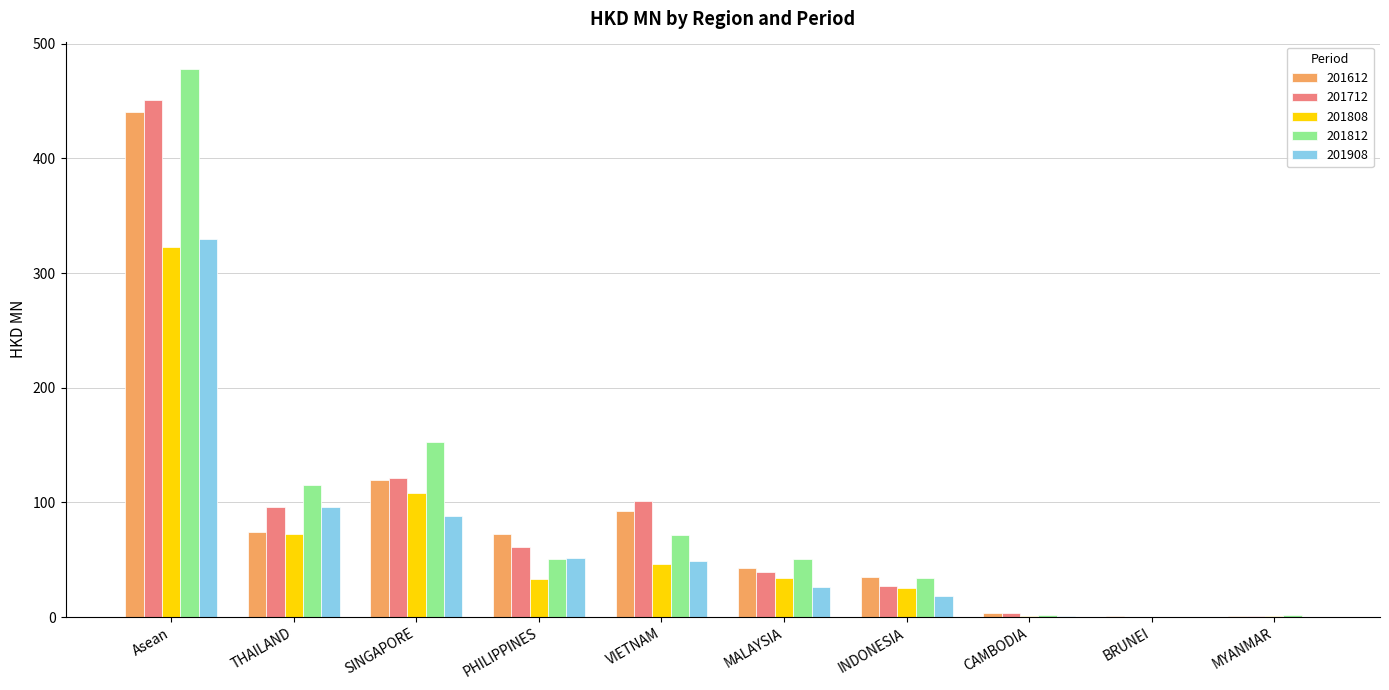

What is the greatest value displayed?

478.0